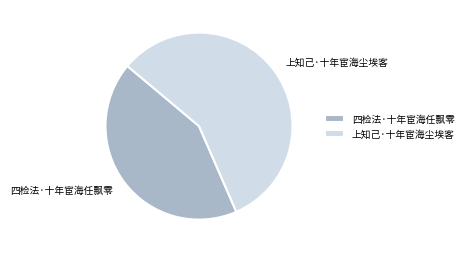

Which category has the smallest portion of the pie?

四检法·十年宦海任飘零